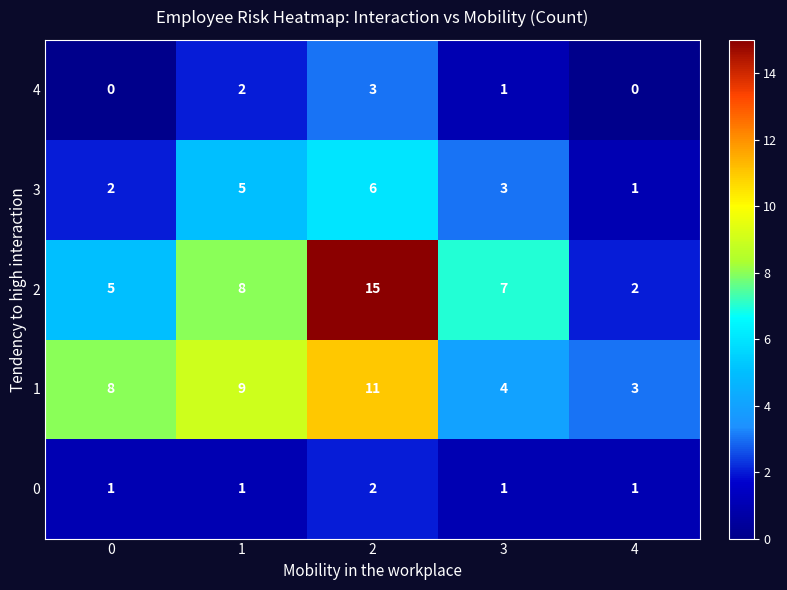

What is the difference between the highest and lowest values at 4?

3